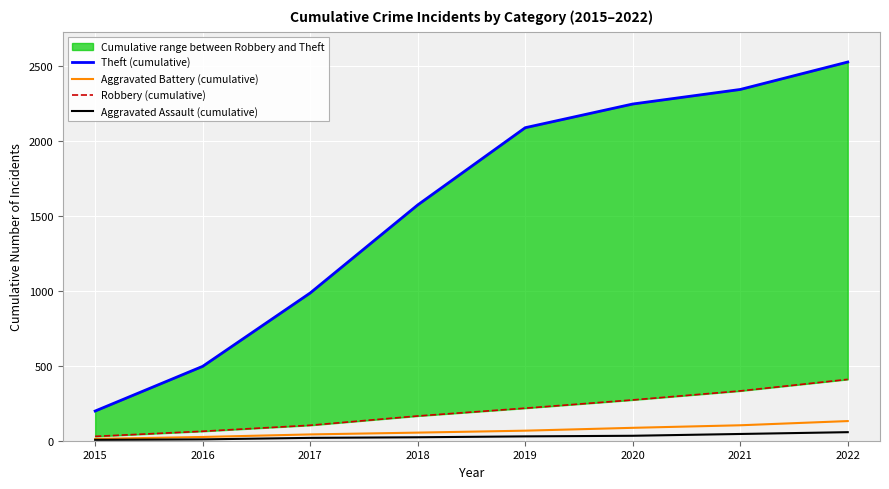

Rank the categories by Aggravated Assault (cumulative) value from highest to lowest.

2022, 2021, 2020, 2019, 2018, 2017, 2016, 2015